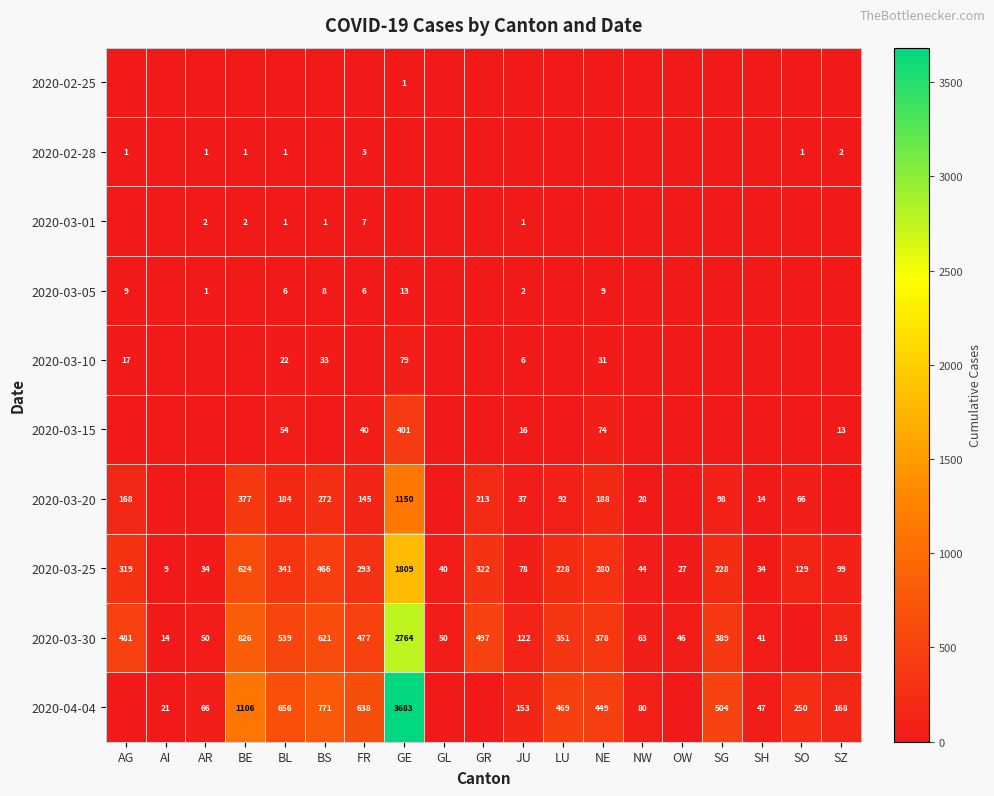

True or false: 2020-02-28 has a value of 2 at AG.

False